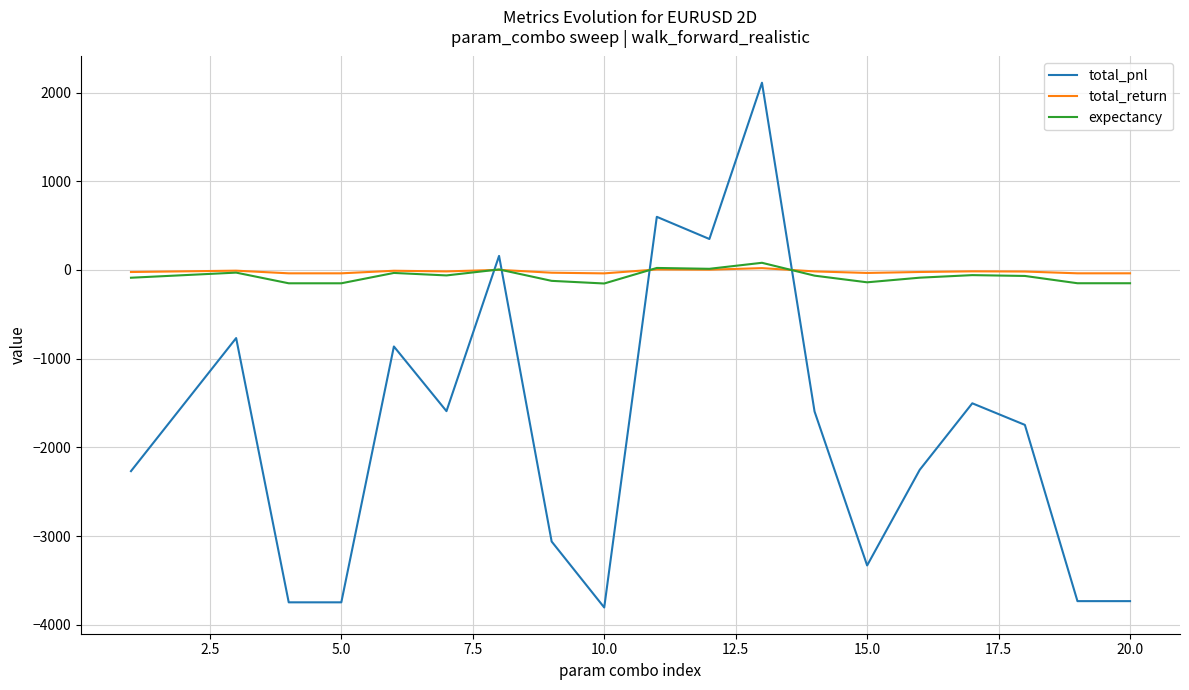

Which series ends up on top after the final intersection of total_pnl and expectancy?

expectancy